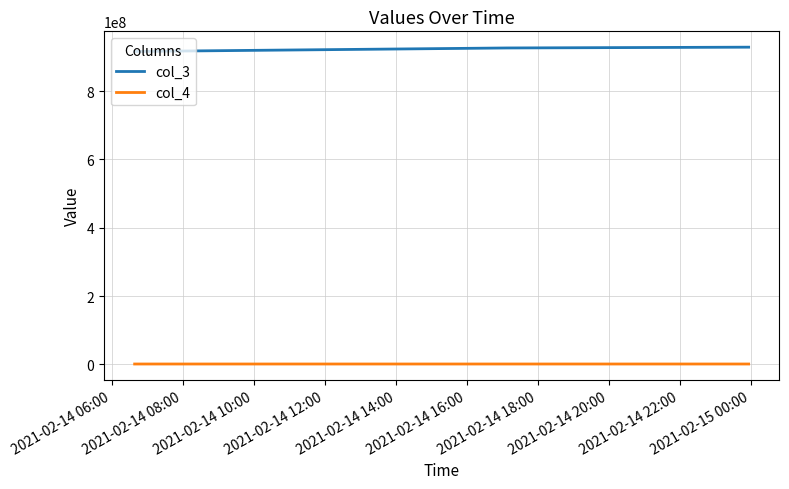

List the series in order of their peak value, highest first.

col_3, col_4